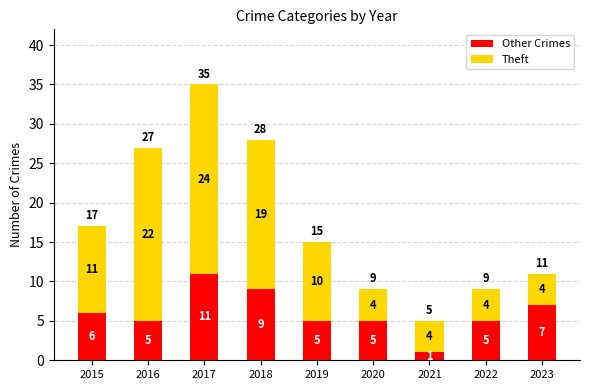

At which label does Other Crimes reach its minimum?

2021